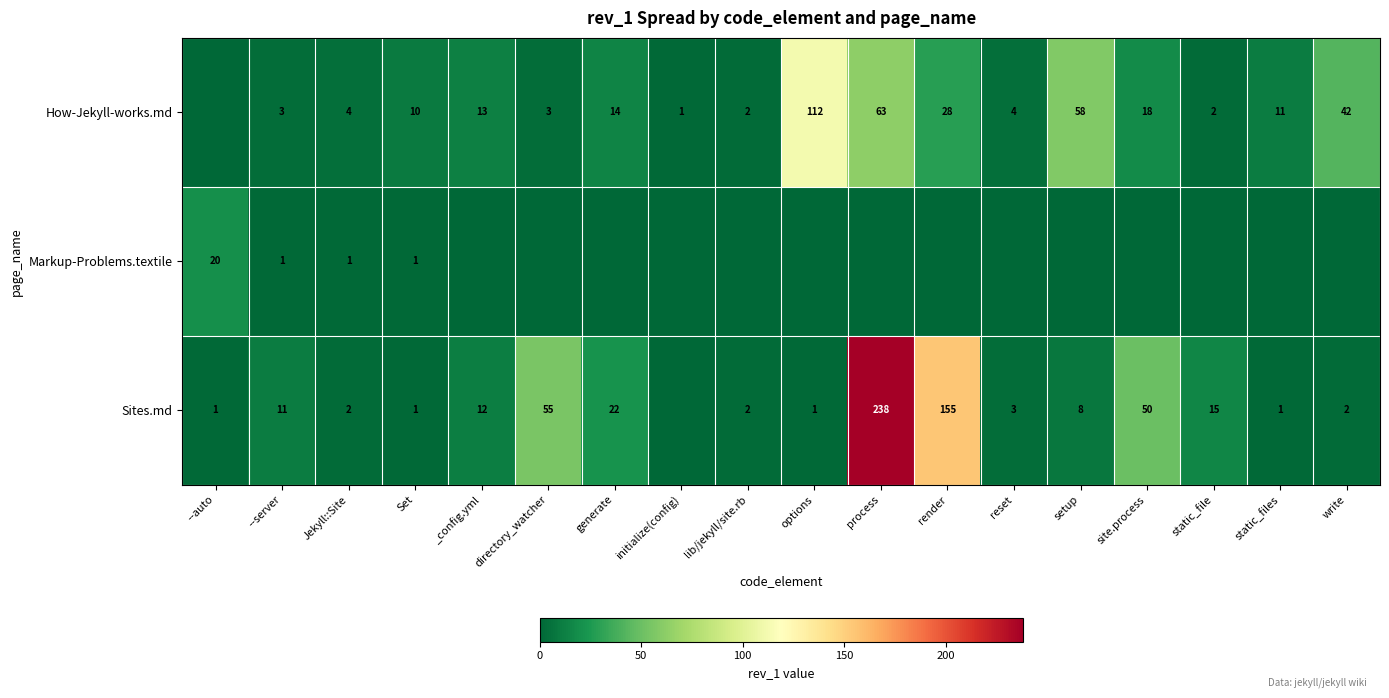

What is the greatest value displayed?

238